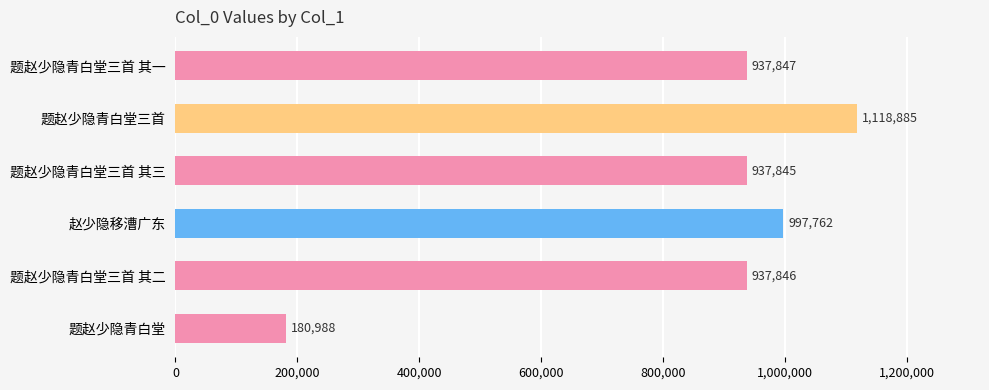

True or false: the data shows 266361 at 题赵少隐青白堂.

False